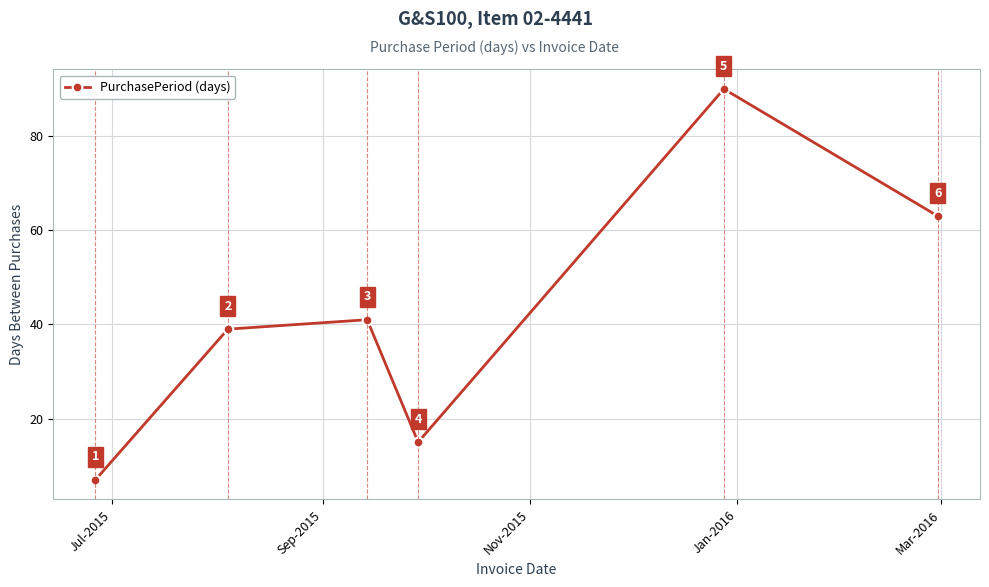

How many data points does each series have?

6